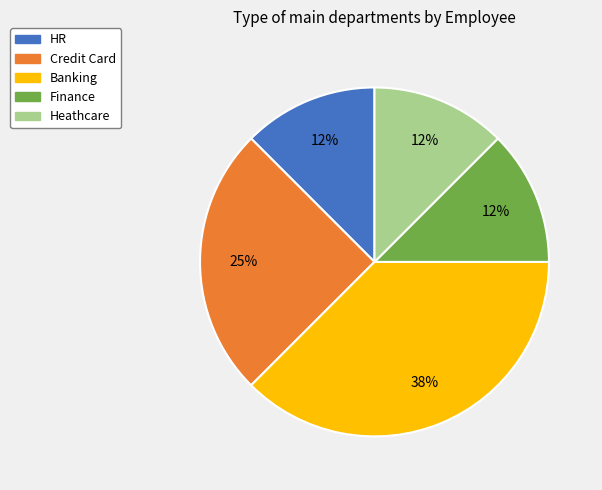

Which slice is the largest?

Banking